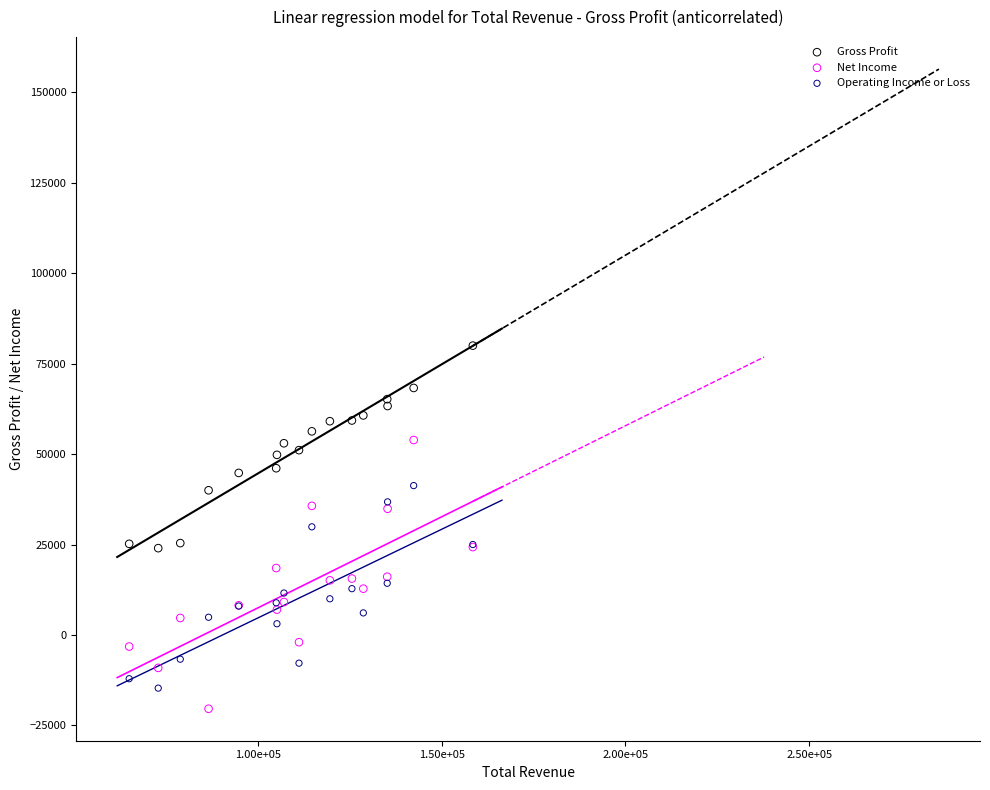

What are all the series names shown in the legend?

Gross Profit, Net Income, Operating Income or Loss